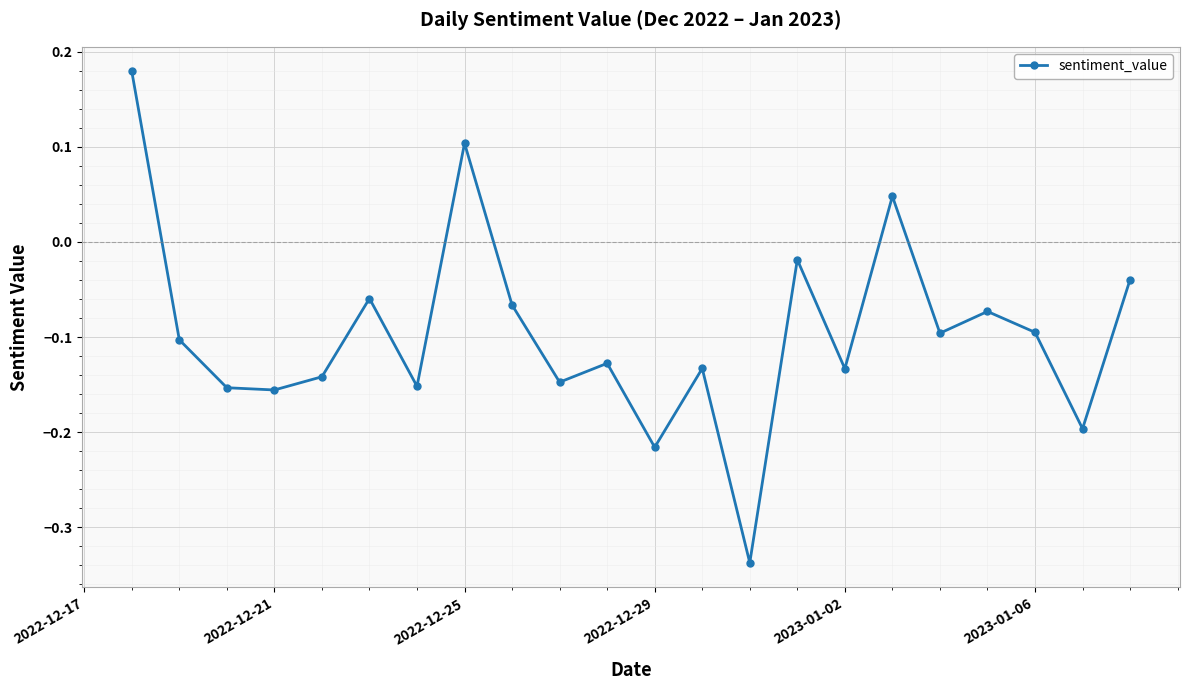

What is the sum of all values?

-2.1